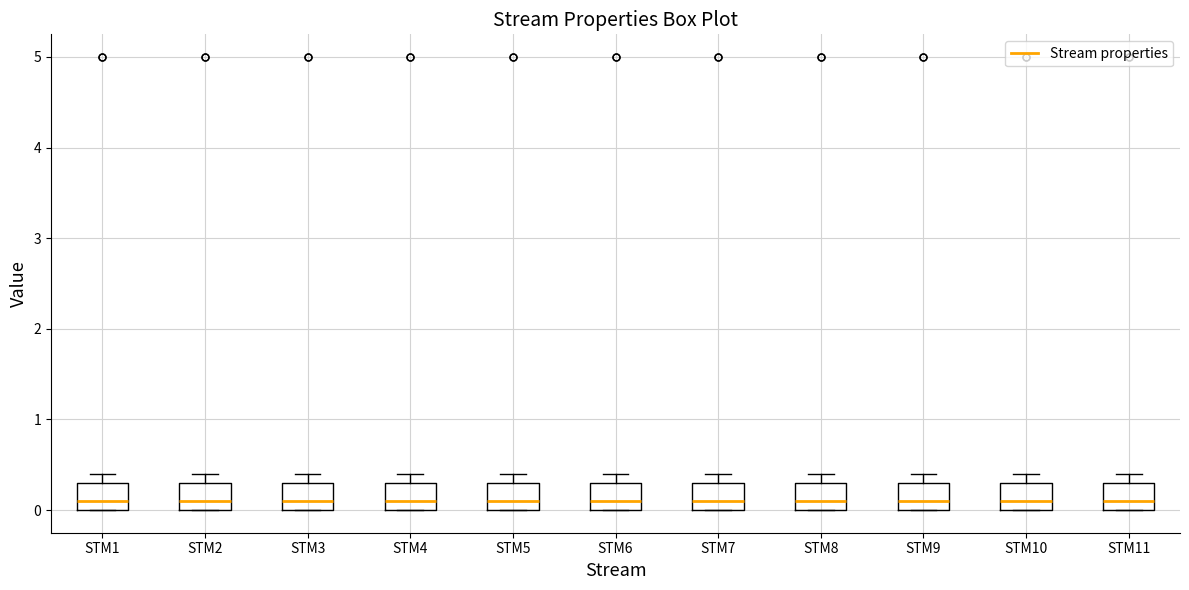

Reading left to right, read every box against the y-axis: the position of its median line, the range the box covers, and the ends of its whiskers. The values are not printed on the chart, so give them approximately, as read against the axis.

STM1: median 0.1, box 0.0 to 0.3, whiskers 0.0 to 0.4
STM2: median 0.1, box 0.0 to 0.3, whiskers 0.0 to 0.4
STM3: median 0.1, box 0.0 to 0.3, whiskers 0.0 to 0.4
STM4: median 0.1, box 0.0 to 0.3, whiskers 0.0 to 0.4
STM5: median 0.1, box 0.0 to 0.3, whiskers 0.0 to 0.4
STM6: median 0.1, box 0.0 to 0.3, whiskers 0.0 to 0.4
STM7: median 0.1, box 0.0 to 0.3, whiskers 0.0 to 0.4
STM8: median 0.1, box 0.0 to 0.3, whiskers 0.0 to 0.4
STM9: median 0.1, box 0.0 to 0.3, whiskers 0.0 to 0.4
STM10: median 0.1, box 0.0 to 0.3, whiskers 0.0 to 0.4
STM11: median 0.1, box 0.0 to 0.3, whiskers 0.0 to 0.4